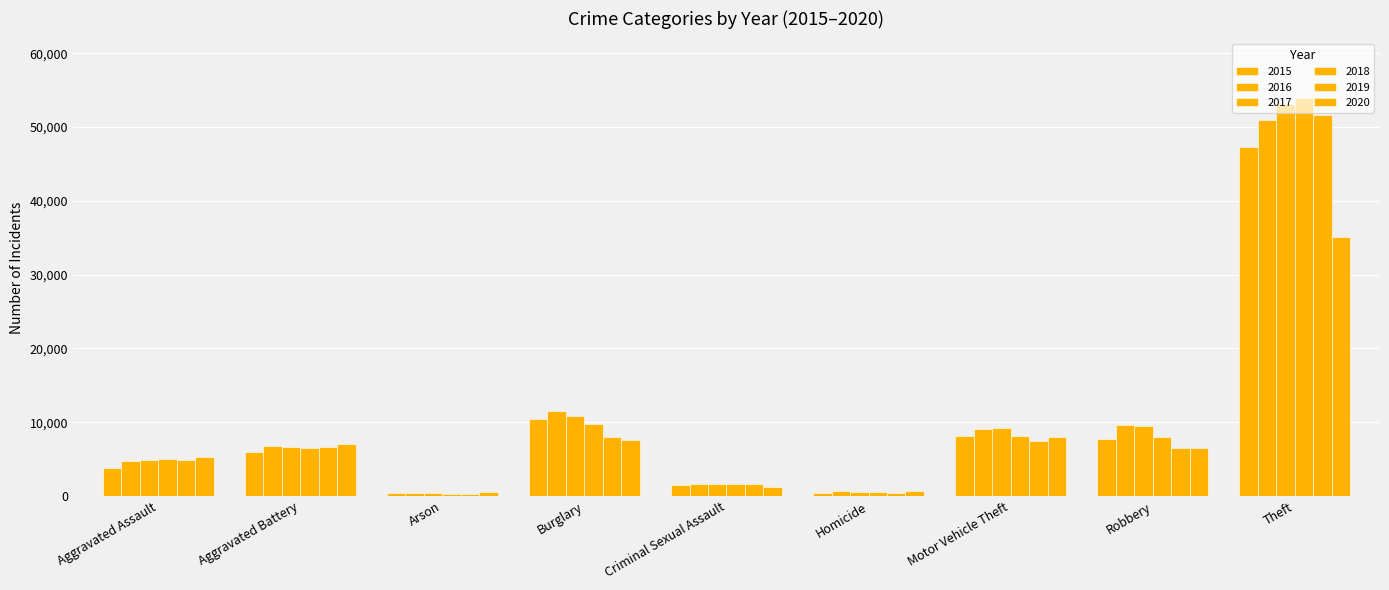

Where is 2017 nearest to the value 26753?

Burglary